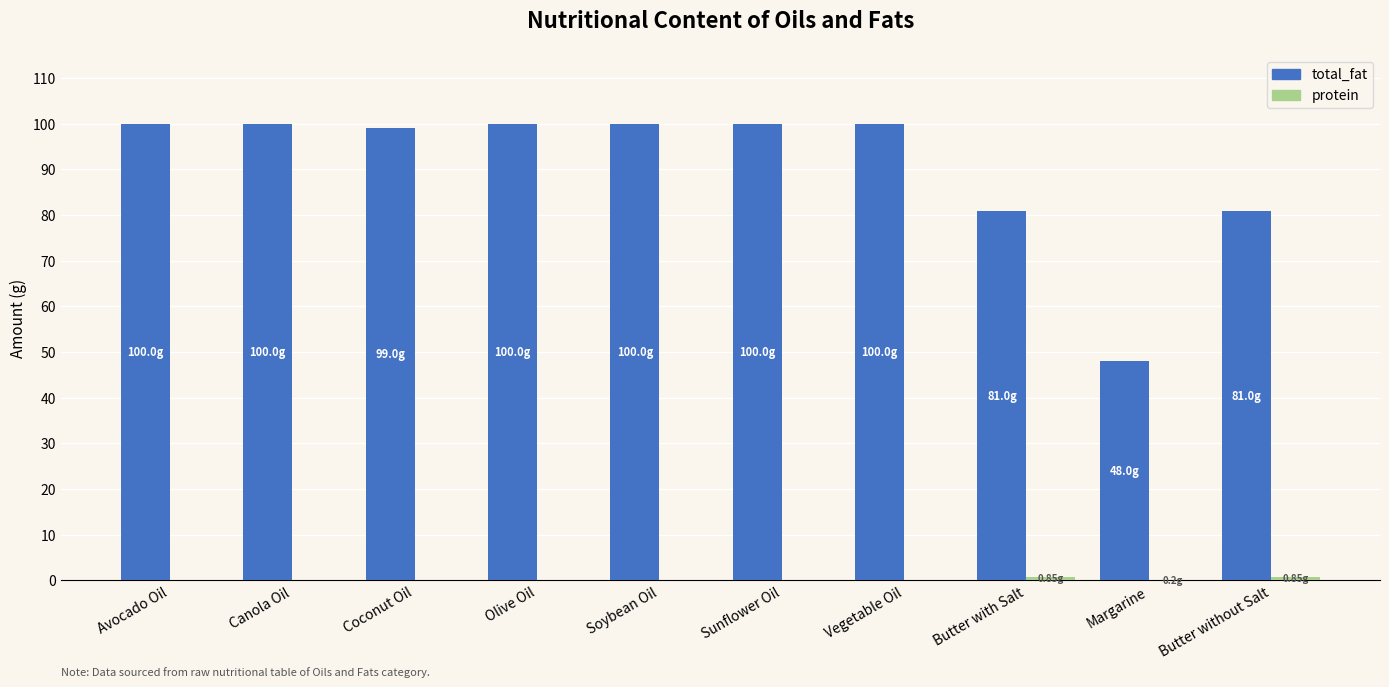

What value does the total_fat series have at Butter with Salt?

81.0